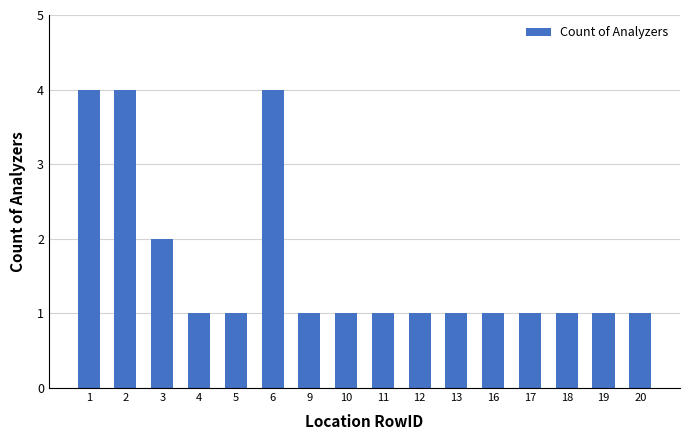

What is the maximum value shown in the chart?

4